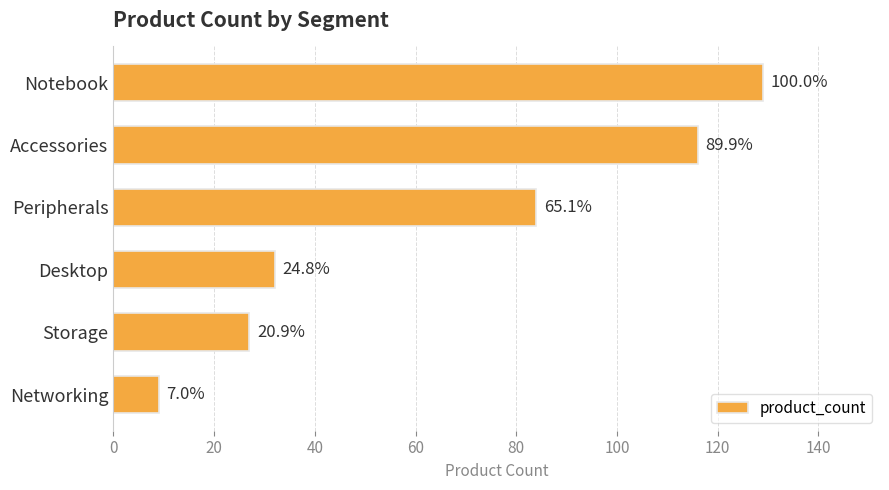

What is the difference between the maximum and minimum values?

120